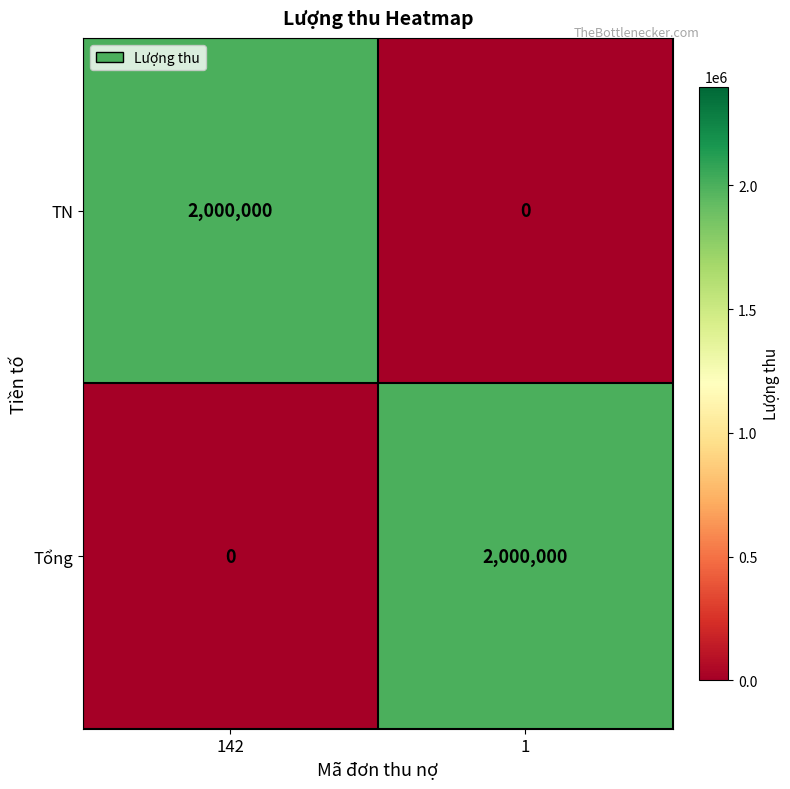

Reading left to right, what are all the values shown in this chart?

TN: 2000000	0
Tổng: 0	2000000